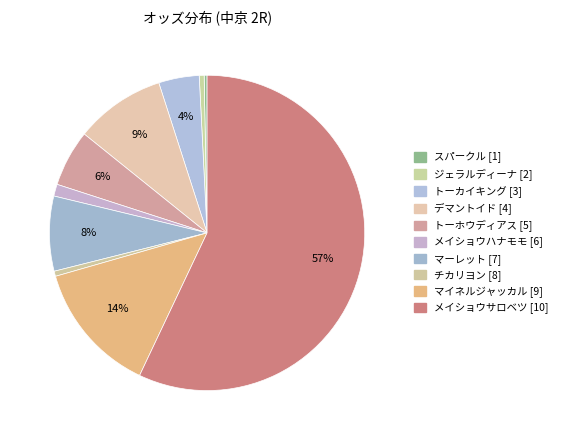

What percentage is NOT represented by ジェラルディーナ [2]?

99.5%